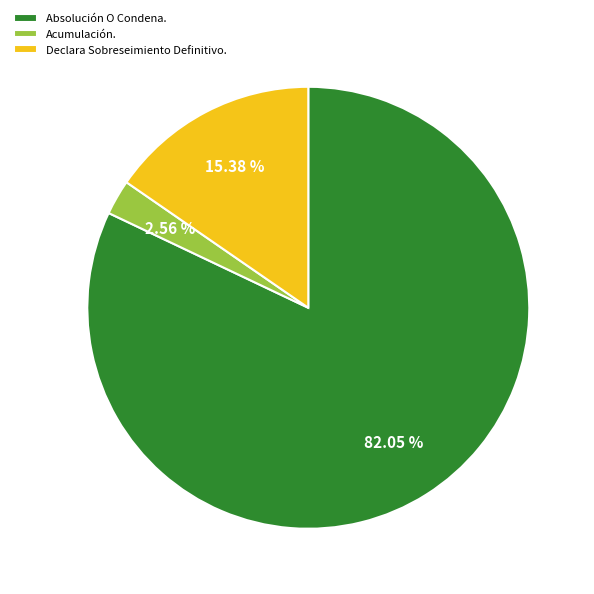

Combined, do Declara Sobreseimiento Definitivo. and Acumulación. account for over 50%?

No